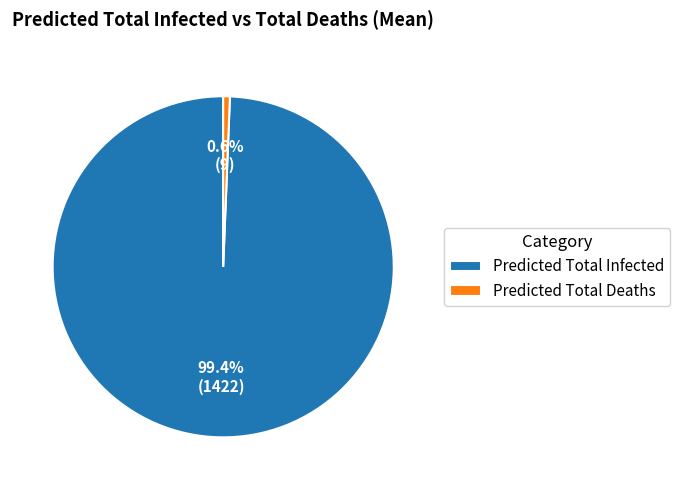

What is the total percentage of Predicted Total Infected and Predicted Total Deaths?

100.0%